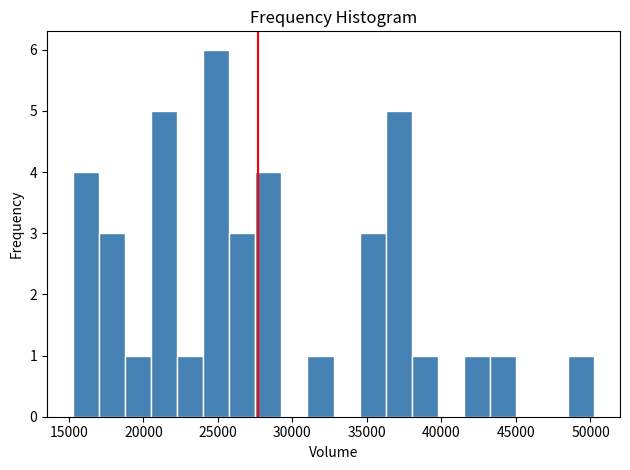

Read against the x-axis, roughly where is the centre of the tallest bar?

25000